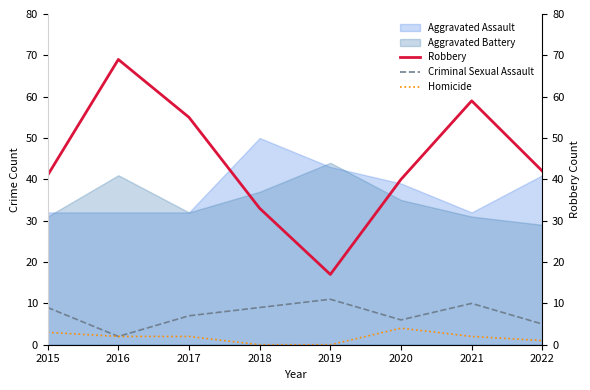

What is the difference between the Homicide values at 2022 and 2016?

1